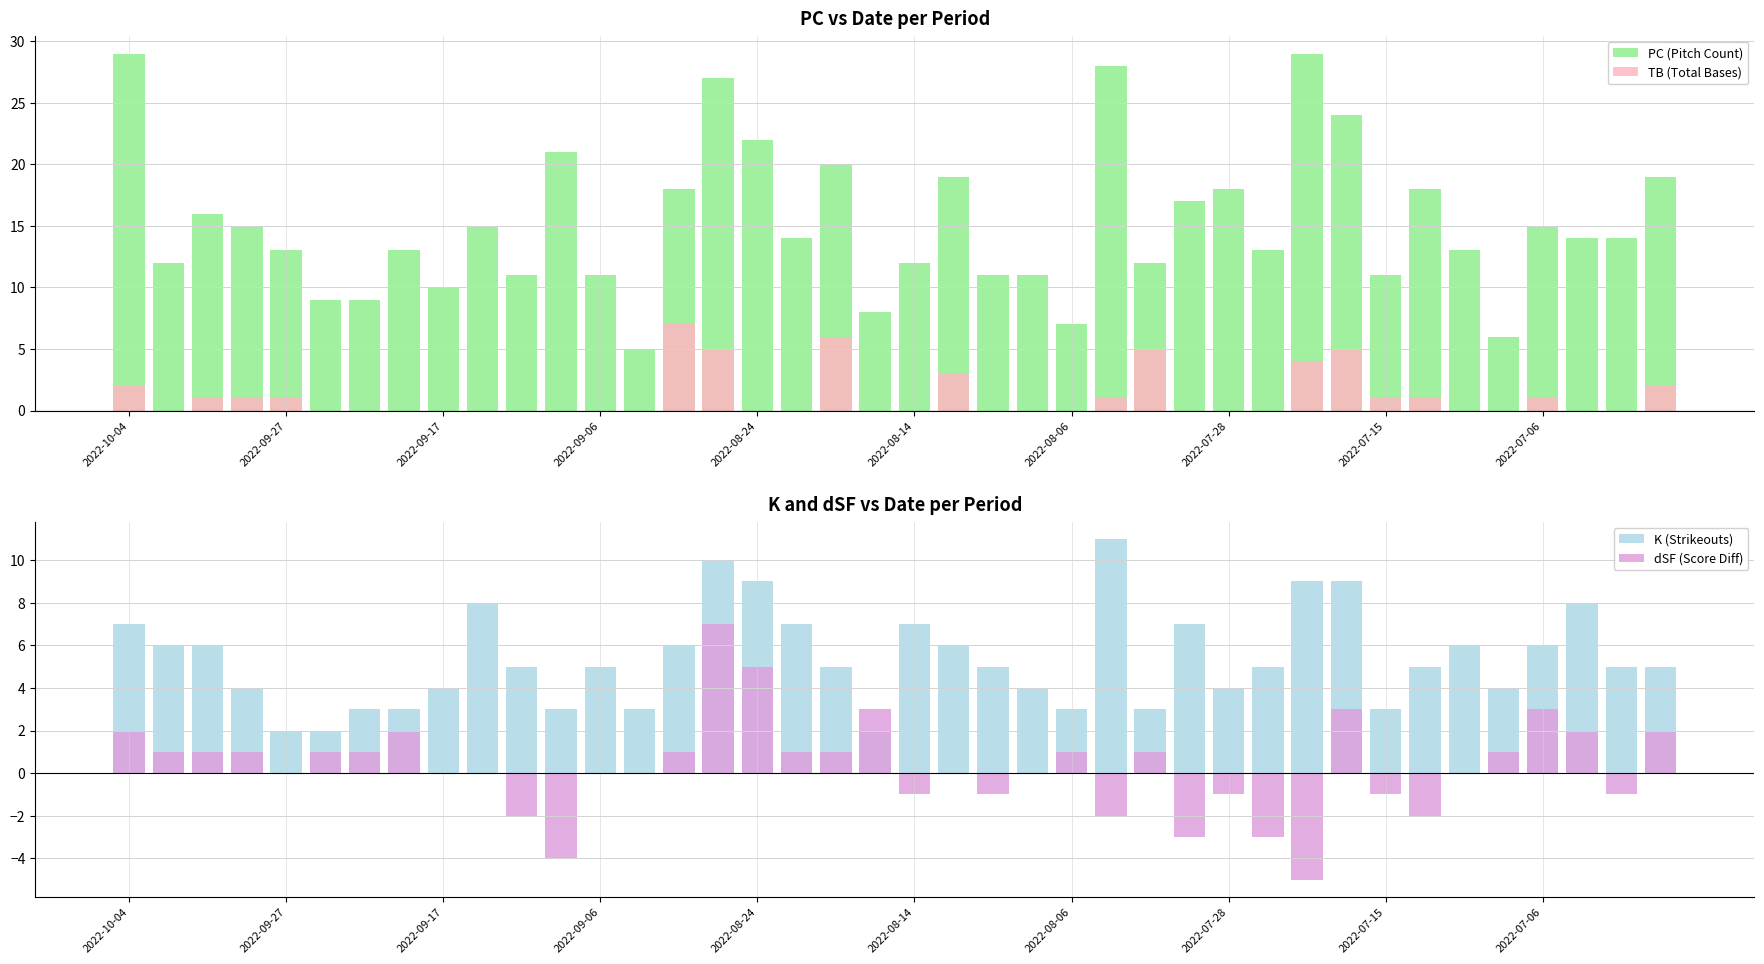

Reading right to left, list all the values displayed in this chart.

PC (Pitch Count): 19	14	14	15	6	13	18	11	24	29	13	18	17	12	28	7	11	11	19	12	8	20	14	22	27	18	5	11	21	11	15	10	13	9	9	13	15	16	12	29
TB (Total Bases): 2	0	0	1	0	0	1	1	5	4	0	0	0	5	1	0	0	0	3	0	0	6	0	0	5	7	0	0	0	0	0	0	0	0	0	1	1	1	0	2
K (Strikeouts): 5	5	8	6	4	6	5	3	9	9	5	4	7	3	11	3	4	5	6	7	2	5	7	9	10	6	3	5	3	5	8	4	3	3	2	2	4	6	6	7
dSF (Score Diff): 2	-1	2	3	1	0	-2	-1	3	-5	-3	-1	-3	1	-2	1	0	-1	0	-1	3	1	1	5	7	1	0	0	-4	-2	0	0	2	1	1	0	1	1	1	2